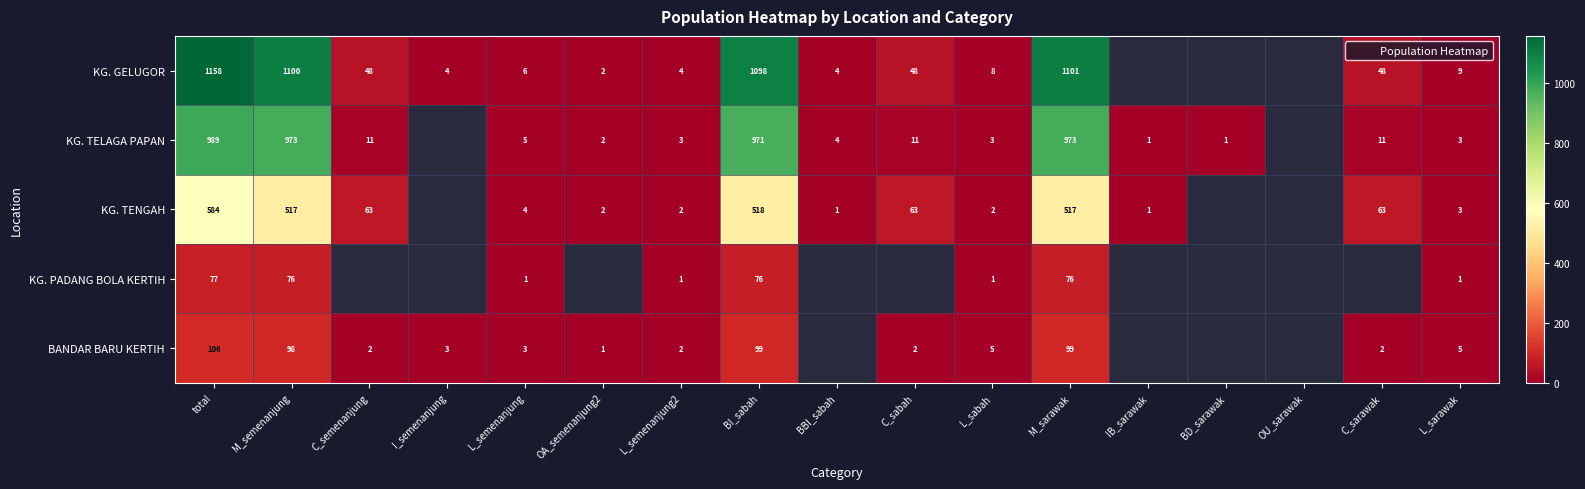

How many values in the KG. TENGAH series are below 4?

6